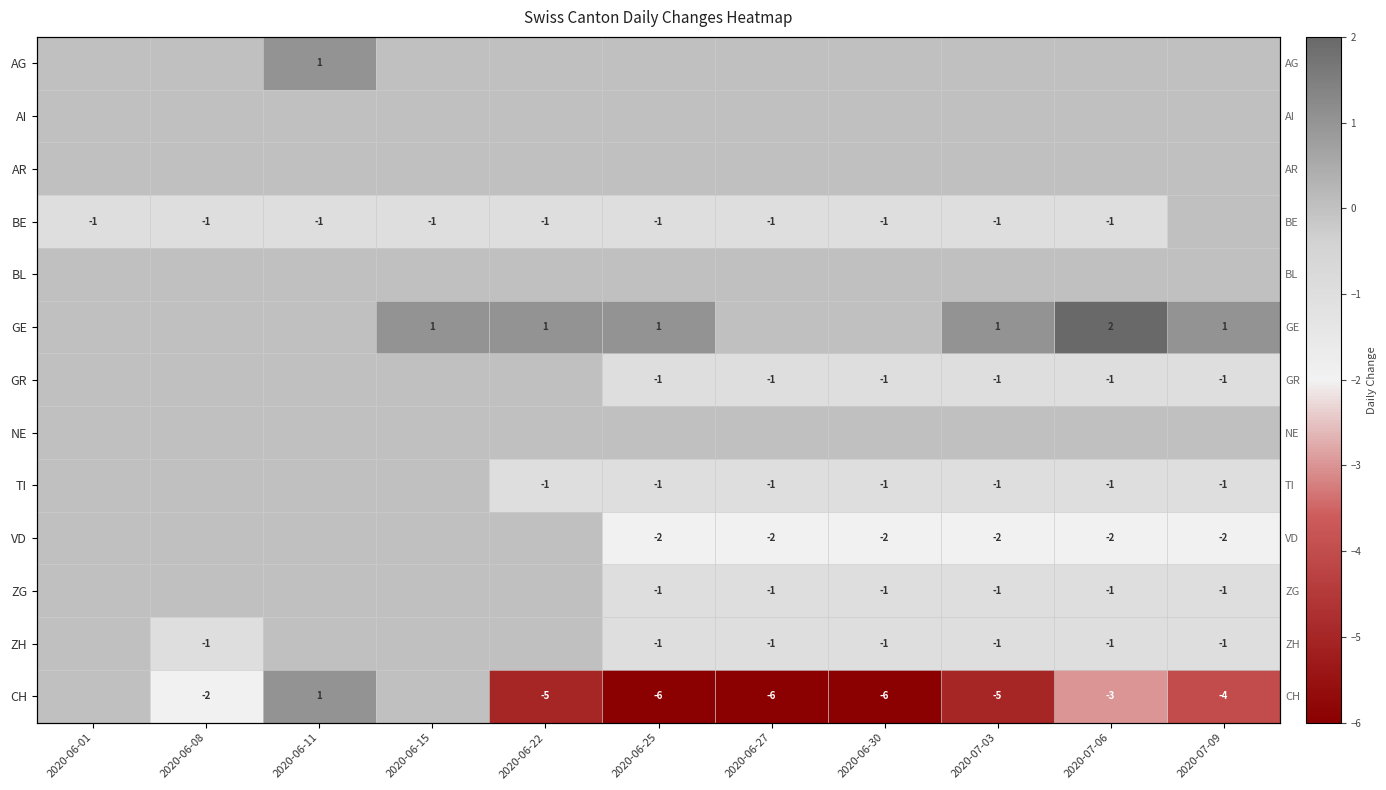

Read the ZG value at 2020-06-30.

-1